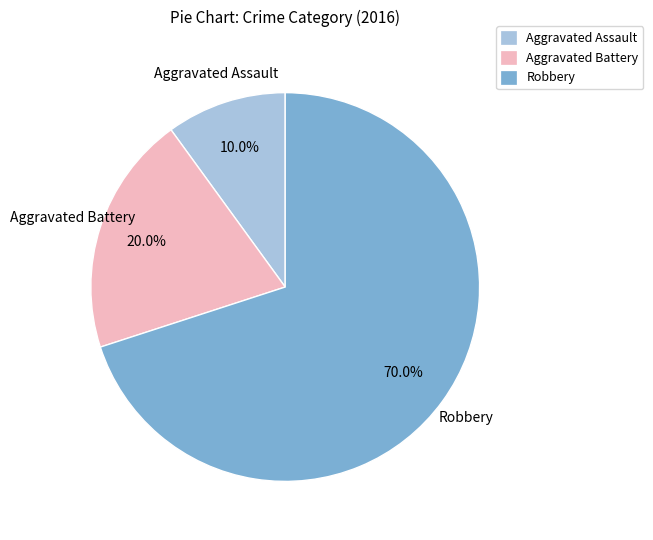

Does any single category account for the majority?

Yes